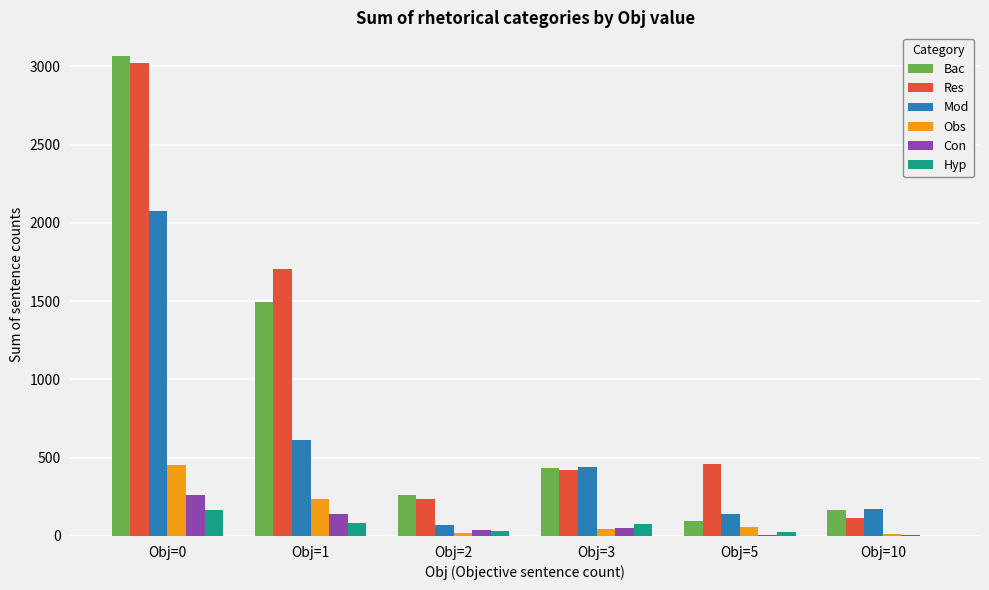

How many groups of bars are there?

6